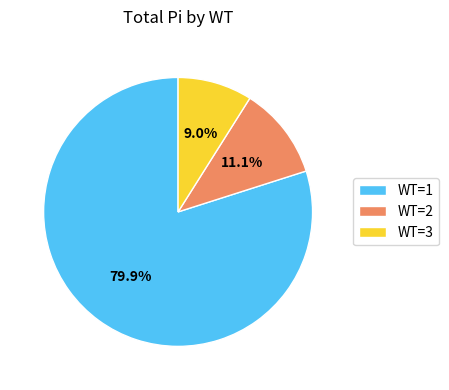

Between WT=3 and WT=2, which is larger?

WT=2